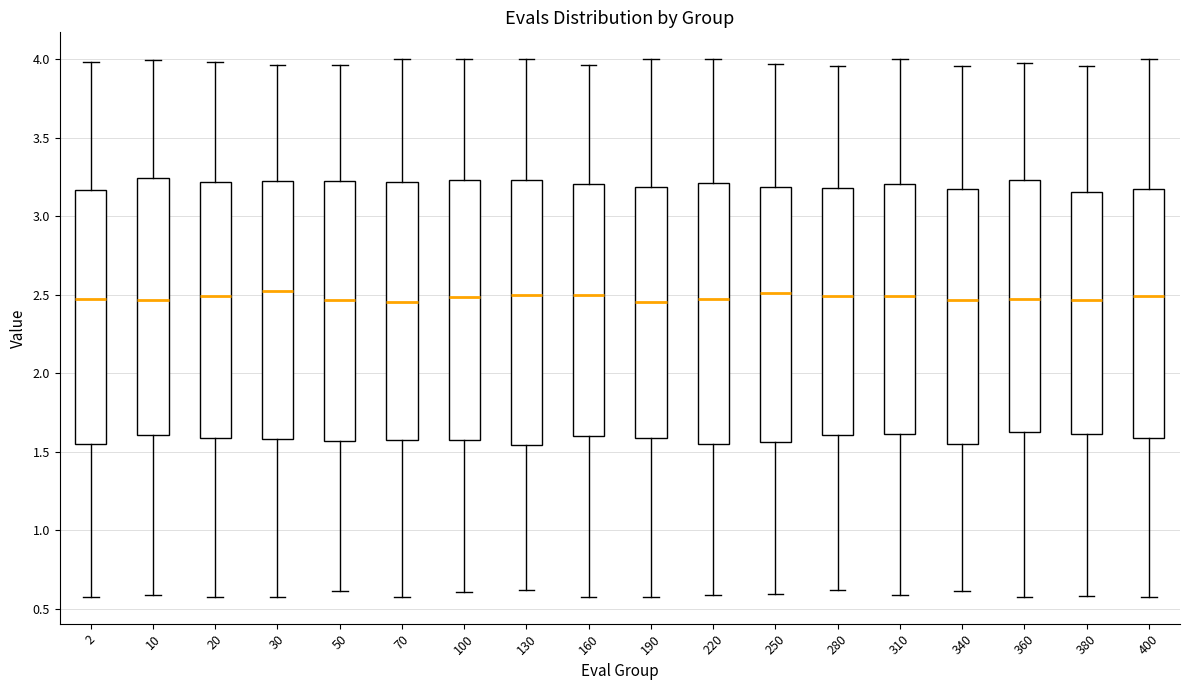

Reading left to right, transcribe this box plot: for each box, give where its median line is, the range the box spans, and where its two whiskers end, as read against the y-axis. The values are not printed on the chart, so give them approximately, as read against the axis.

2: median 2.45, box 1.55 to 3.15, whiskers 0.60 to 4.00
10: median 2.45, box 1.60 to 3.25, whiskers 0.60 to 4.00
20: median 2.50, box 1.60 to 3.20, whiskers 0.60 to 4.00
30: median 2.55, box 1.60 to 3.20, whiskers 0.60 to 3.95
50: median 2.45, box 1.55 to 3.20, whiskers 0.60 to 3.95
70: median 2.45, box 1.60 to 3.20, whiskers 0.60 to 4.00
100: median 2.50, box 1.55 to 3.25, whiskers 0.60 to 4.00
130: median 2.50, box 1.55 to 3.25, whiskers 0.60 to 4.00
160: median 2.50, box 1.60 to 3.20, whiskers 0.60 to 3.95
190: median 2.45, box 1.60 to 3.20, whiskers 0.60 to 4.00
220: median 2.45, box 1.55 to 3.20, whiskers 0.60 to 4.00
250: median 2.50, box 1.55 to 3.20, whiskers 0.60 to 3.95
280: median 2.50, box 1.60 to 3.20, whiskers 0.60 to 3.95
310: median 2.50, box 1.60 to 3.20, whiskers 0.60 to 4.00
340: median 2.45, box 1.55 to 3.15, whiskers 0.60 to 3.95
360: median 2.45, box 1.65 to 3.25, whiskers 0.60 to 4.00
380: median 2.45, box 1.60 to 3.15, whiskers 0.60 to 3.95
400: median 2.50, box 1.60 to 3.15, whiskers 0.60 to 4.00